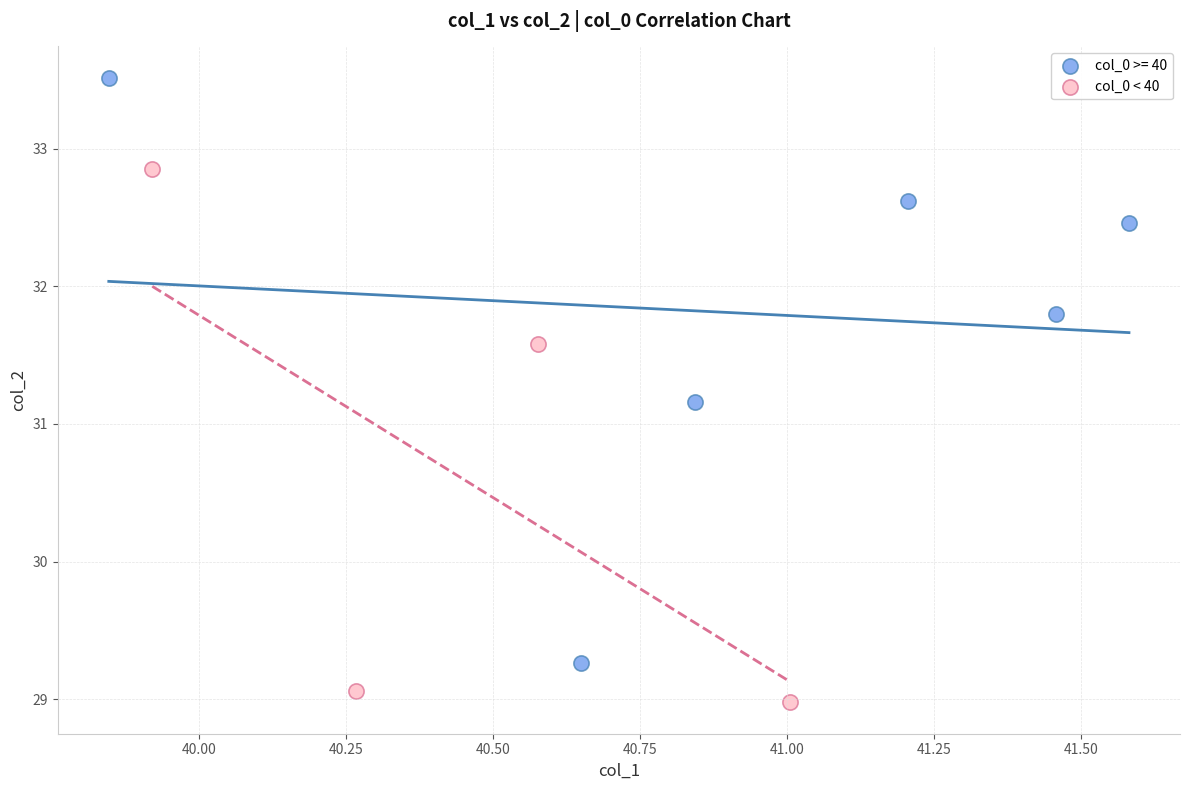

Which series reaches the maximum Y coordinate?

col_0 >= 40